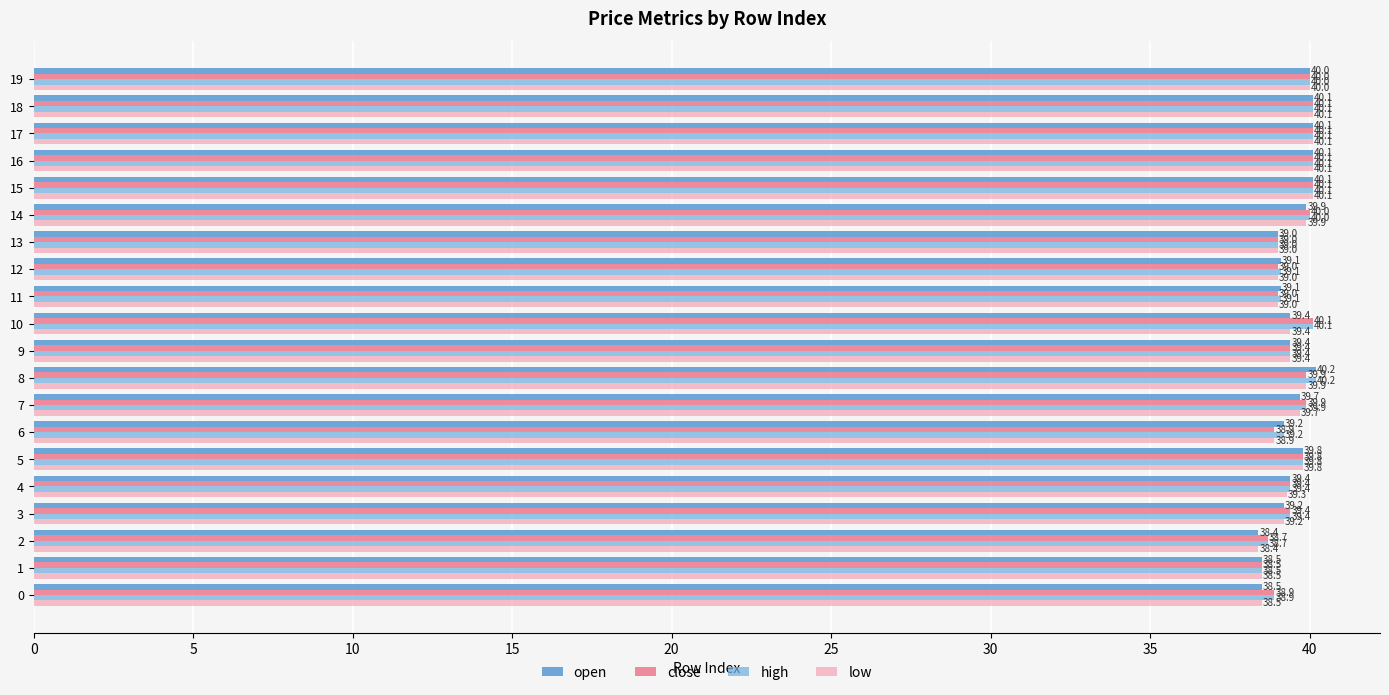

Rank the series by their average value, from highest to lowest.

high, close, open, low